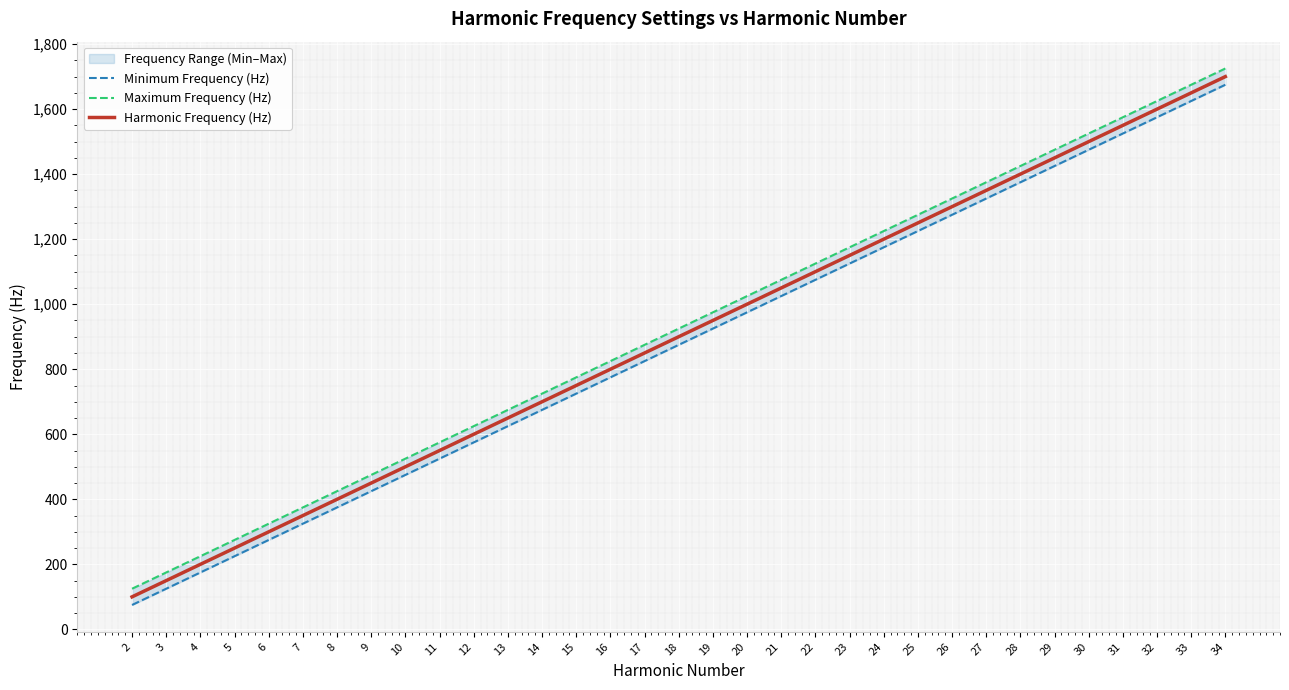

True or false: Minimum Frequency (Hz) has more than 0 interior local peaks.

False